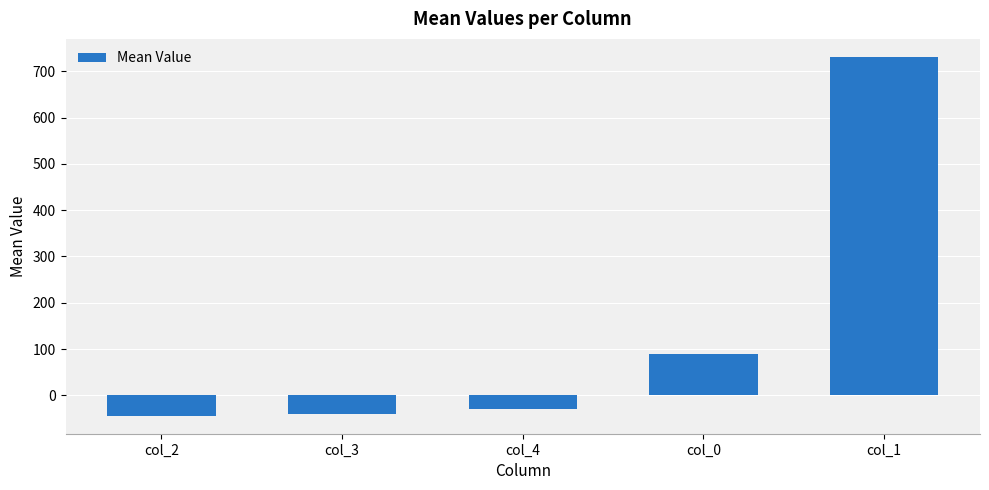

What is the greatest value displayed?

731.0